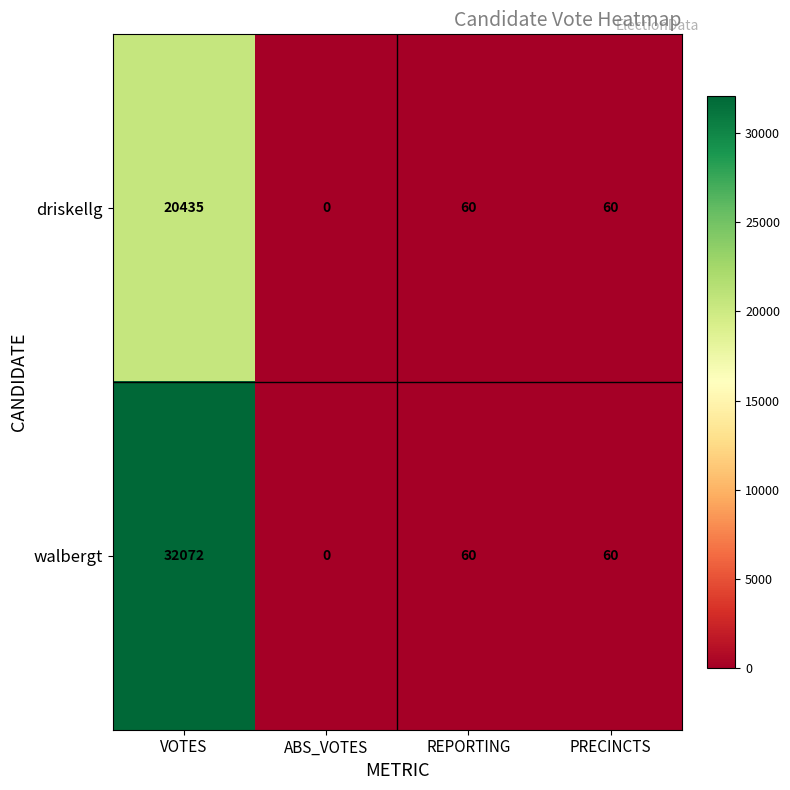

What is the sum of all driskellg values?

20555